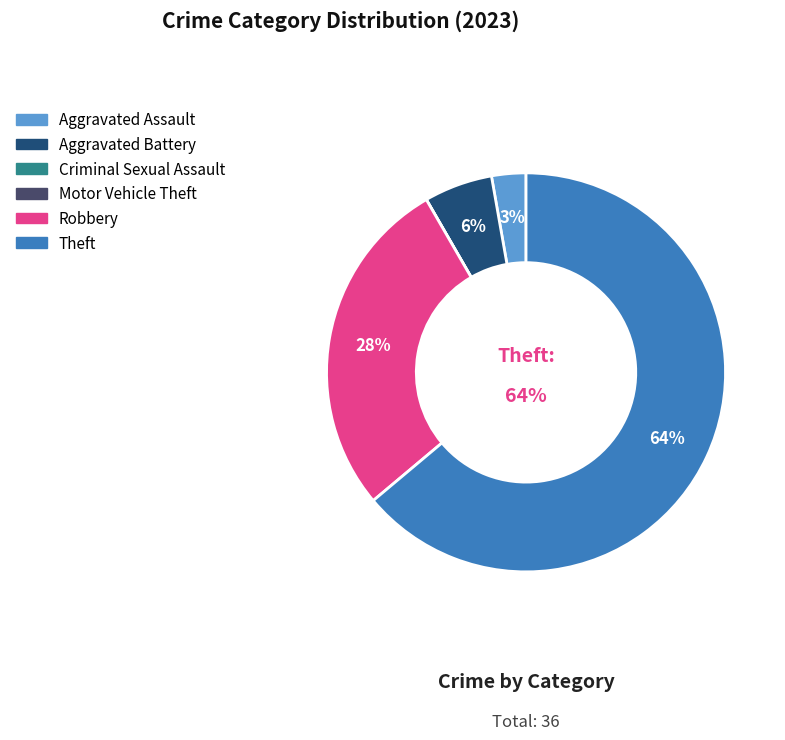

Which has a higher value, Aggravated Assault or Robbery?

Robbery